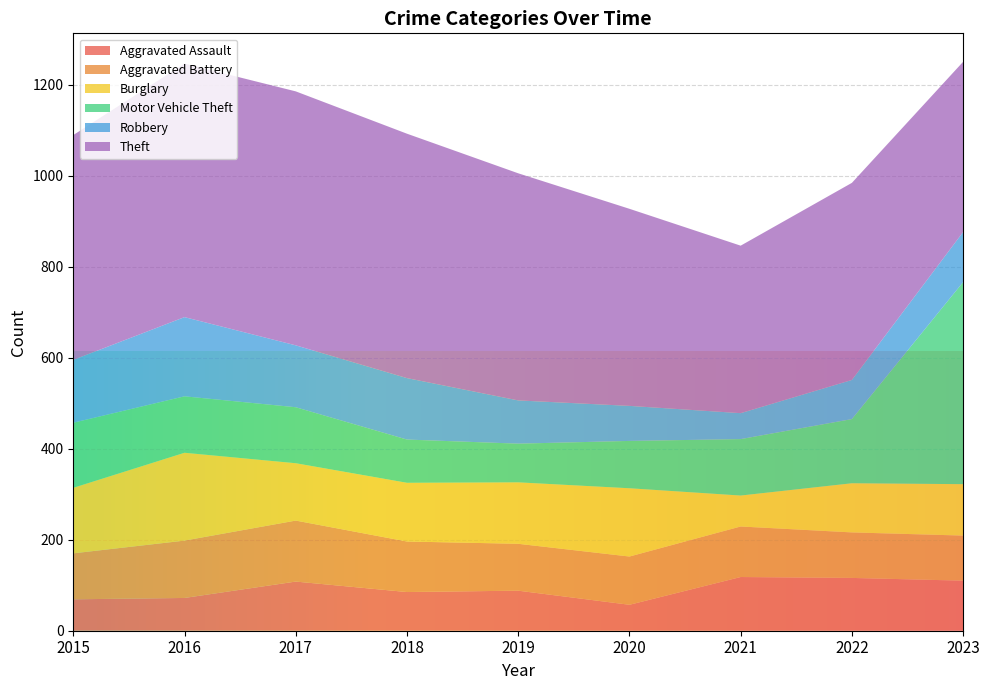

What is the difference between the Aggravated Assault values at 2017 and 2015?

39